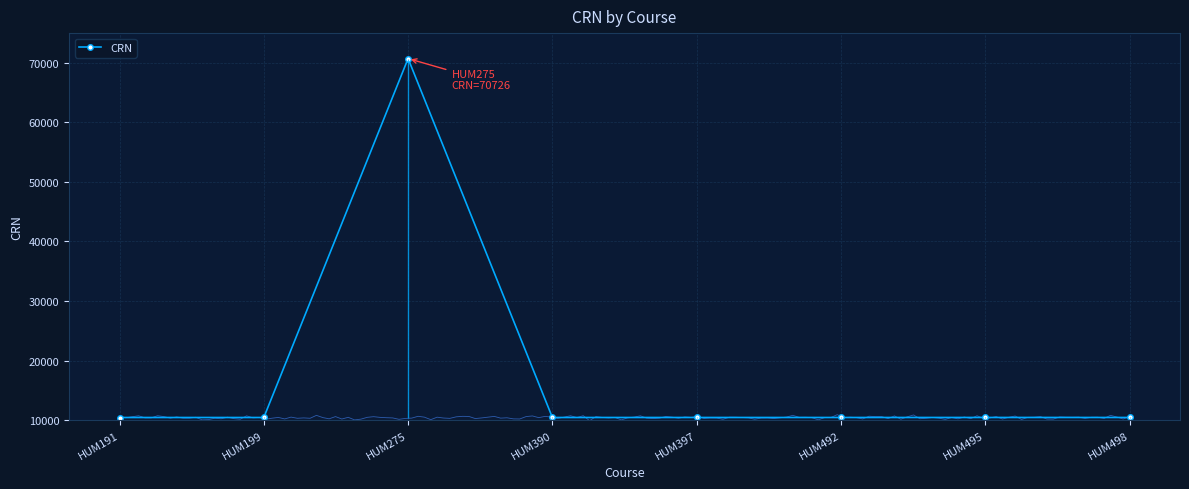

What is the ratio of the value at HUM397 to the value at HUM498?

1.0